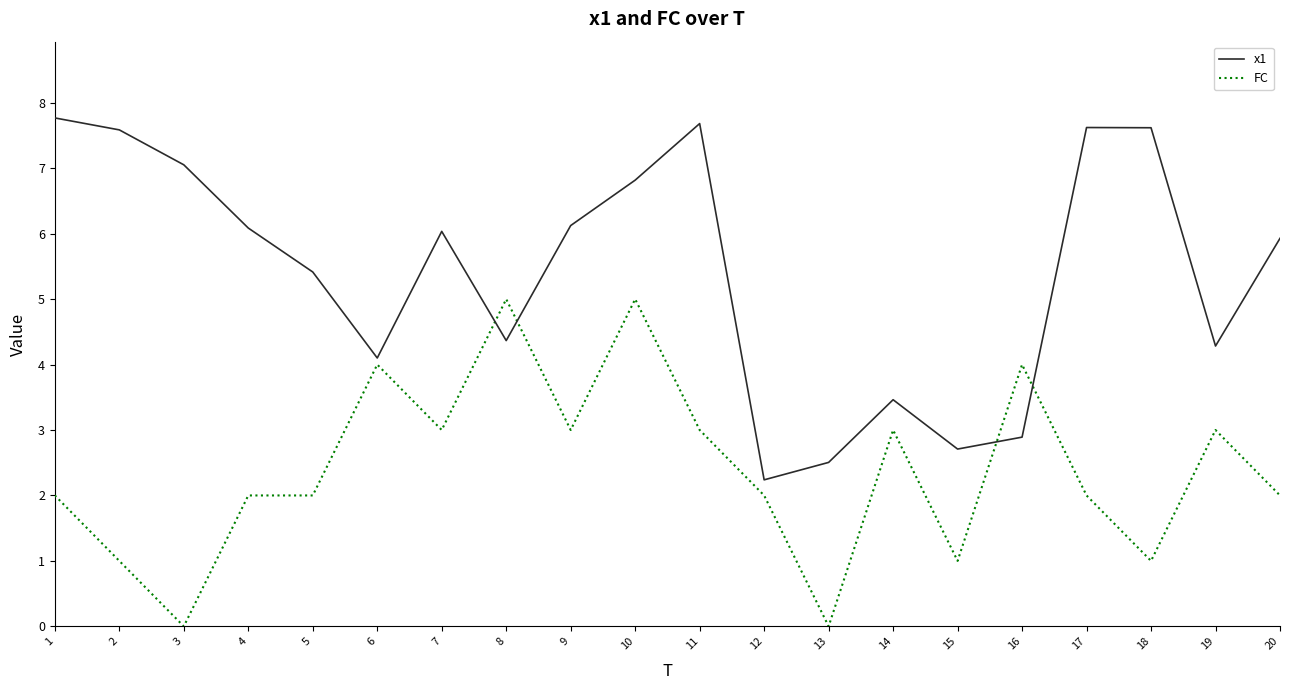

What is the greatest value displayed?

7.8